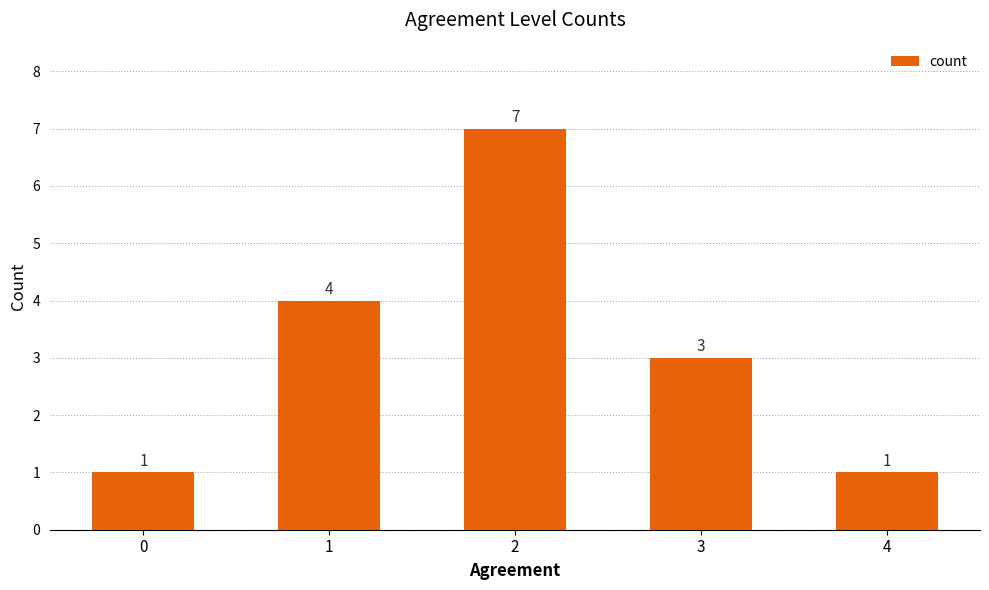

What is the difference between the maximum and minimum values?

6